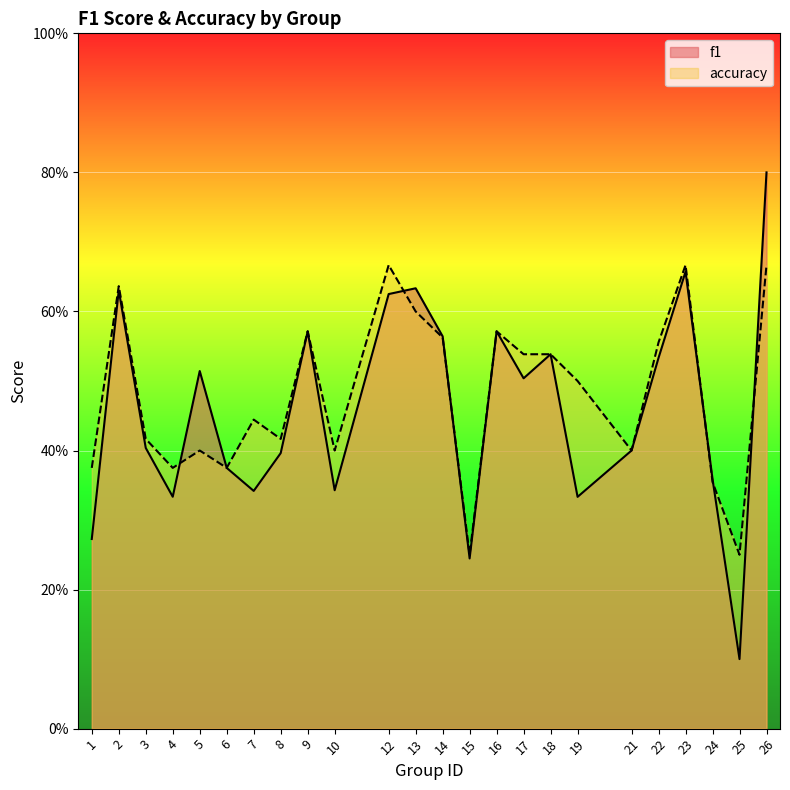

List the series in order of their overall mean, lowest first.

f1, accuracy